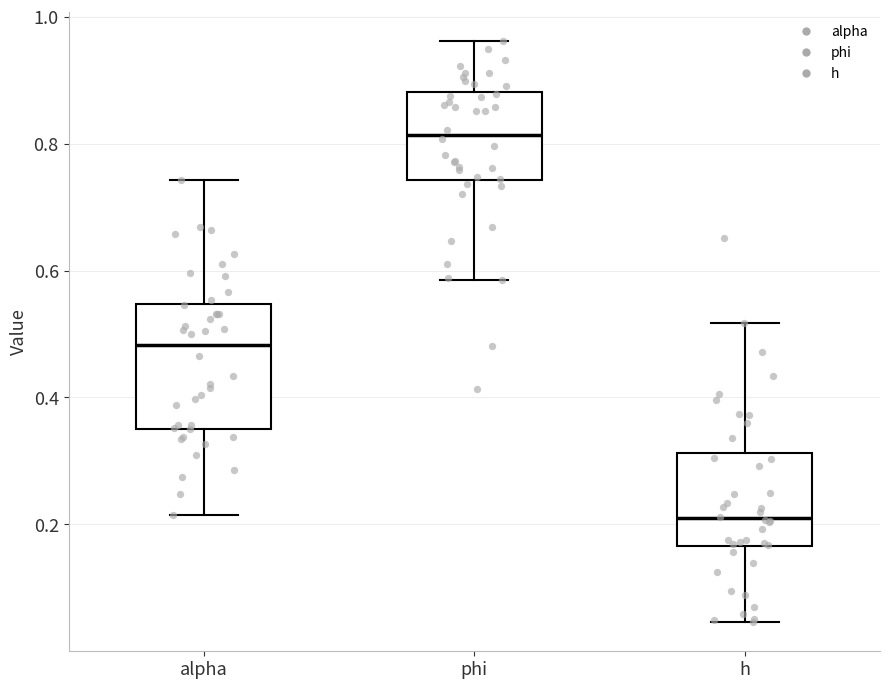

Reading left to right, read every box against the y-axis: the position of its median line, the range the box covers, and the ends of its whiskers. The values are not printed on the chart, so give them approximately, as read against the axis.

alpha: median 0.48, box 0.36 to 0.54, whiskers 0.22 to 0.74
phi: median 0.82, box 0.74 to 0.88, whiskers 0.58 to 0.96
h: median 0.20, box 0.16 to 0.32, whiskers 0.04 to 0.52